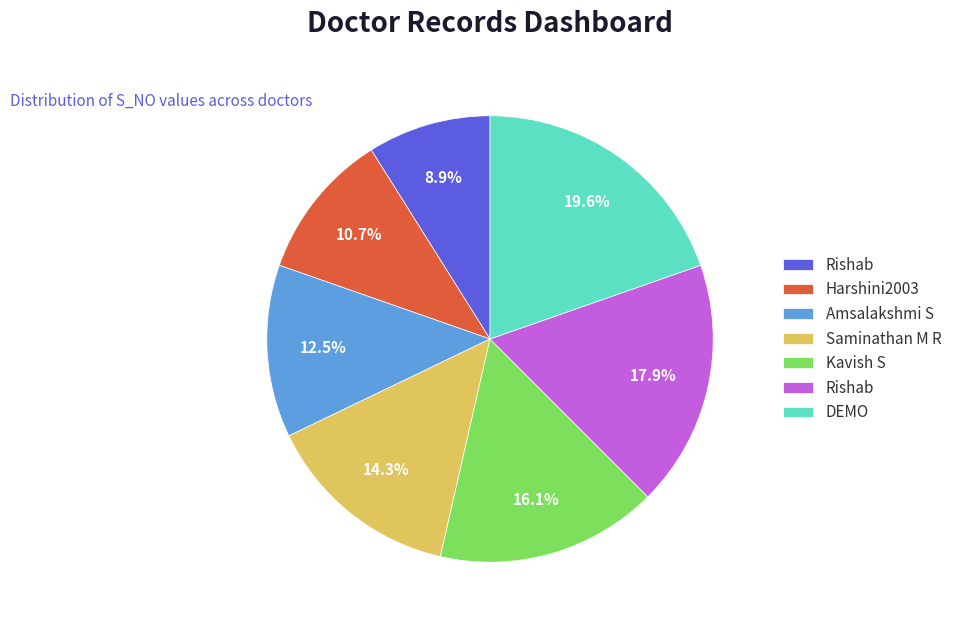

Is there a majority slice in this chart?

No